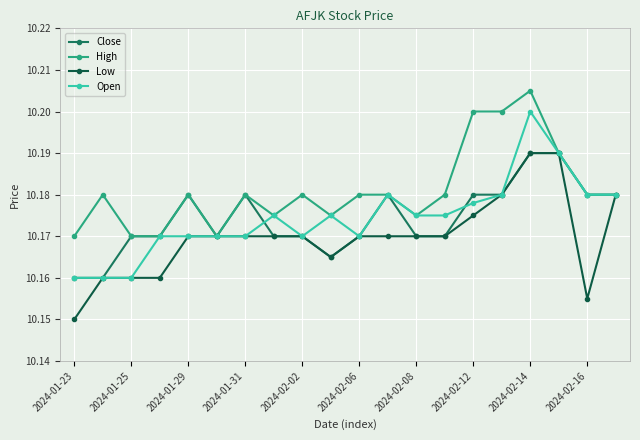

Which series has the largest total across all categories?

High